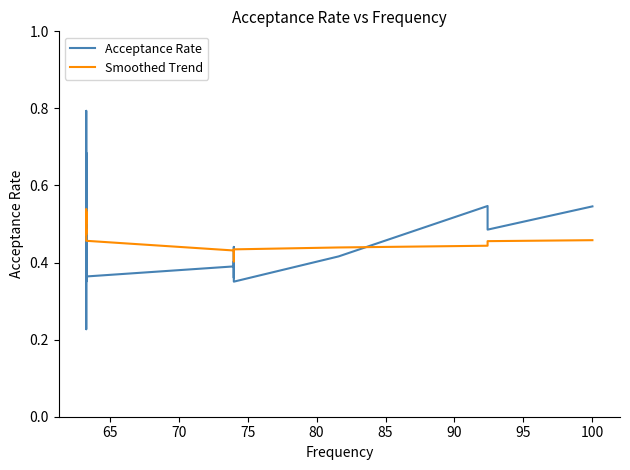

List the series in order of their overall mean, highest first.

Acceptance Rate, Smoothed Trend